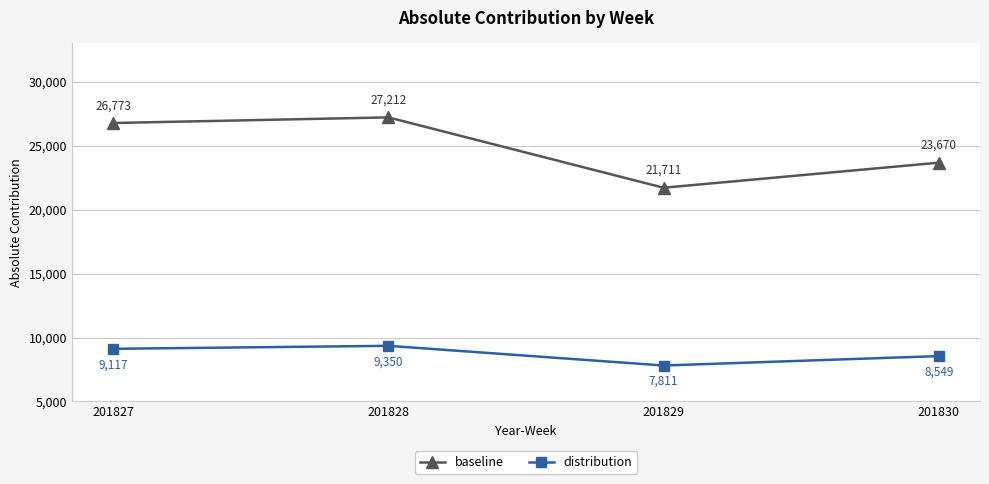

List the series in order of their peak value, highest first.

baseline, distribution